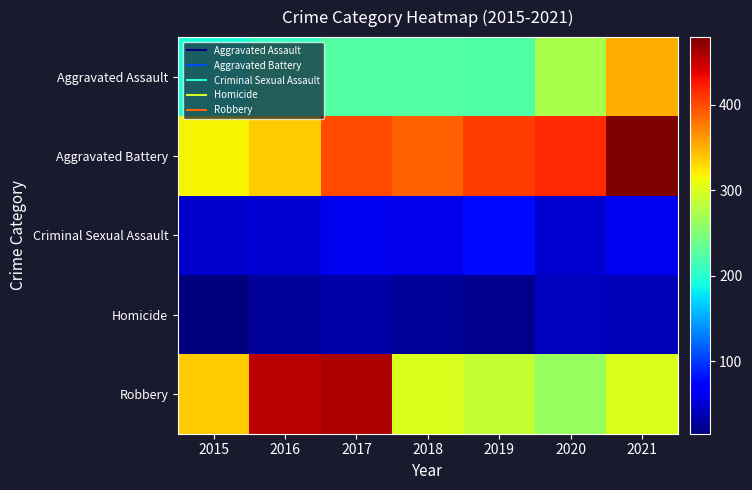

List the series in order of their peak value, highest first.

Aggravated Battery, Robbery, Aggravated Assault, Criminal Sexual Assault, Homicide